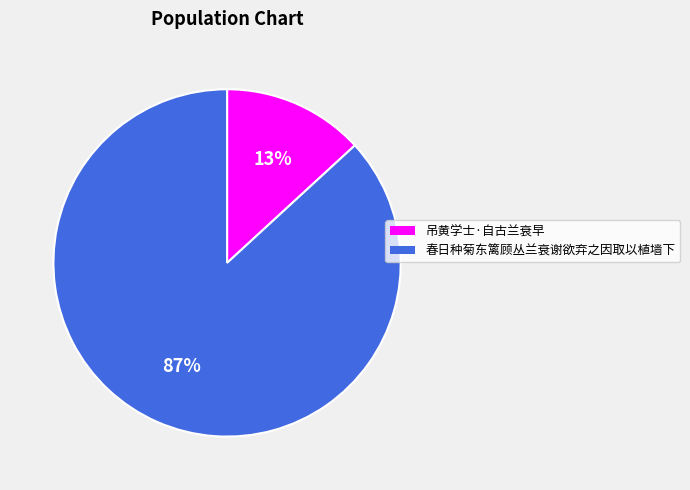

Which category has the smallest portion of the pie?

吊黄学士·自古兰衰早